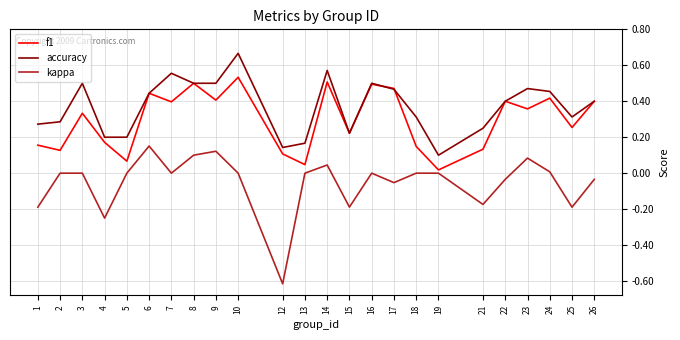

The f1 series shows 0.8 at 16. True or false?

False